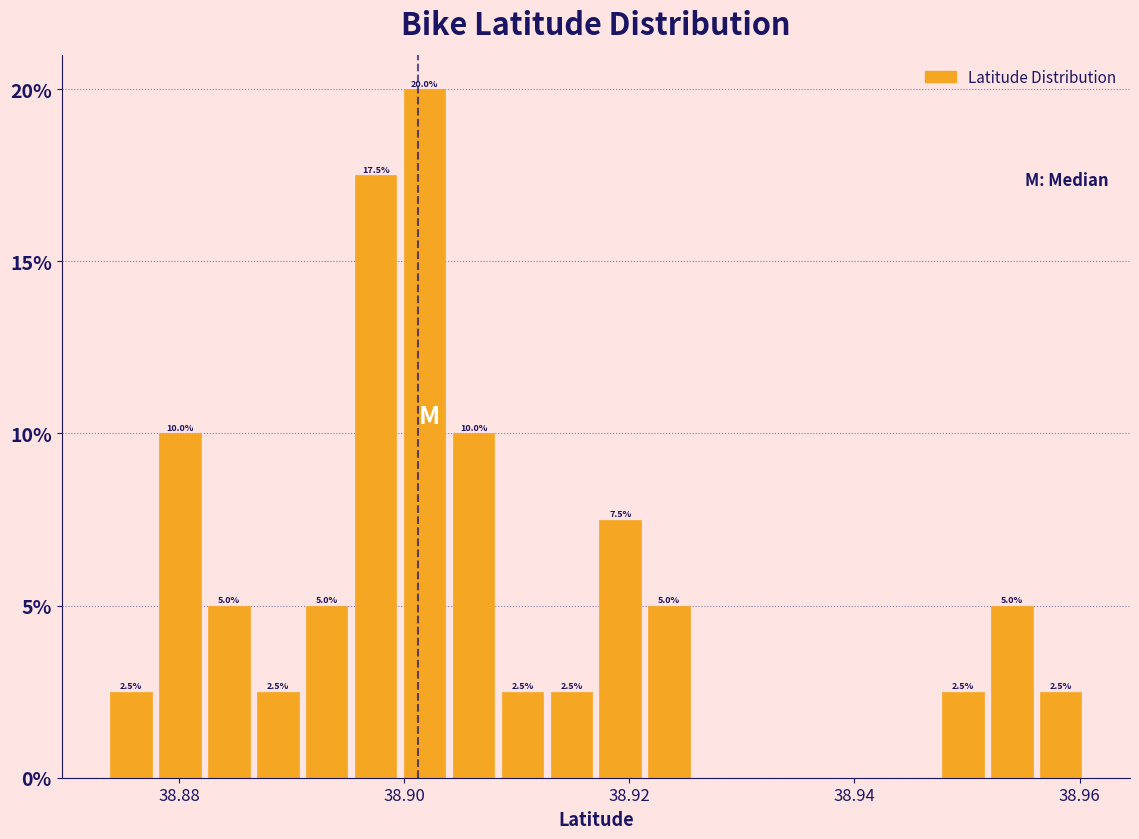

Read against the x-axis, roughly where is the centre of the tallest bar?

38.902